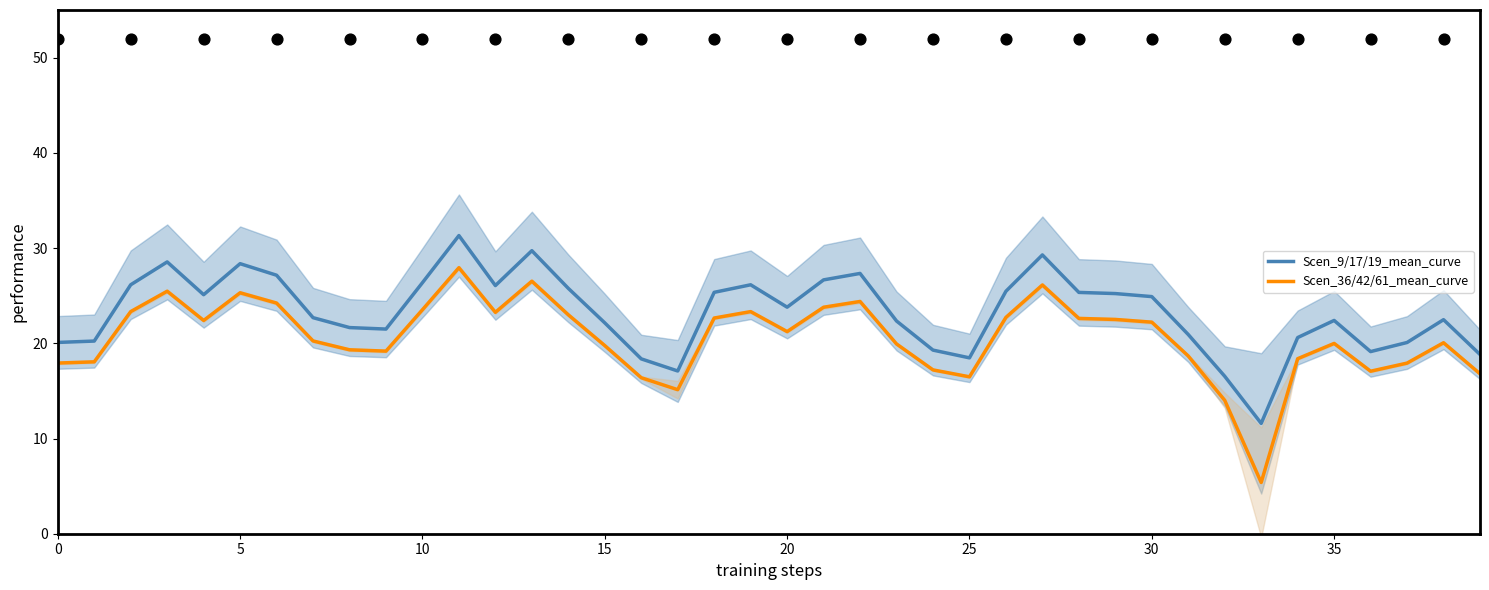

What is the total value across all series at 26?

48.2